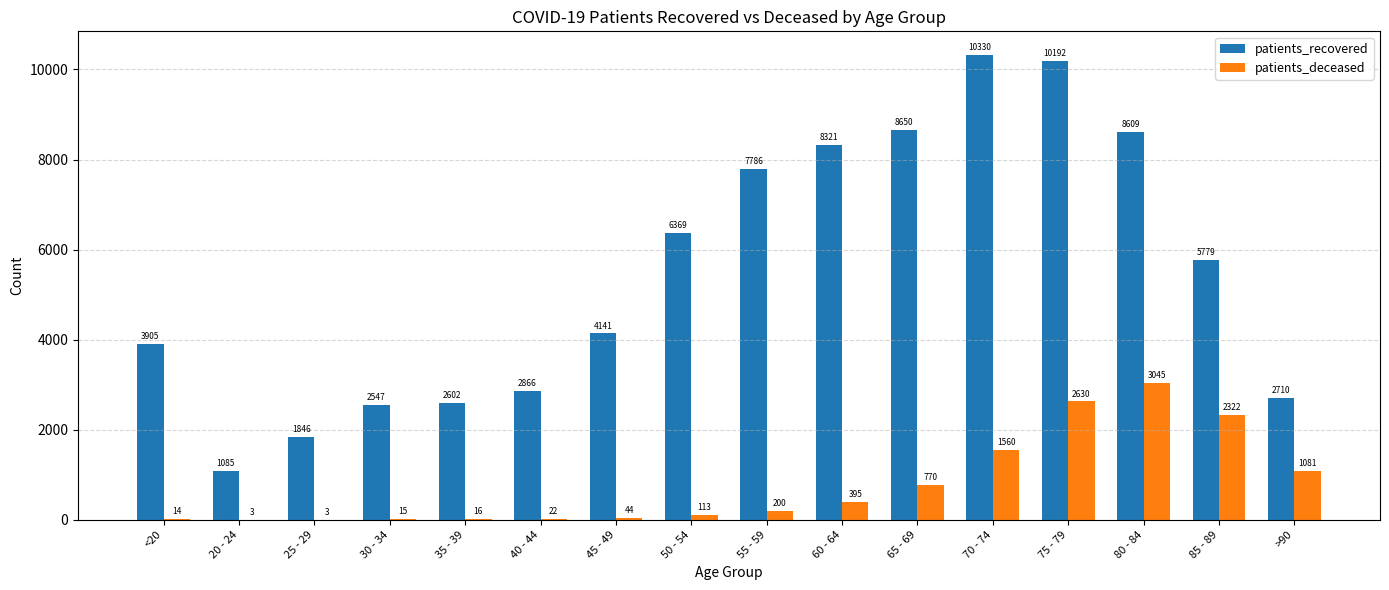

Reading left to right, what are all the values shown in this chart?

patients_recovered: 3905	1085	1846	2547	2602	2866	4141	6369	7786	8321	8650	10330	10192	8609	5779	2710
patients_deceased: 14	3	3	15	16	22	44	113	200	395	770	1560	2630	3045	2322	1081